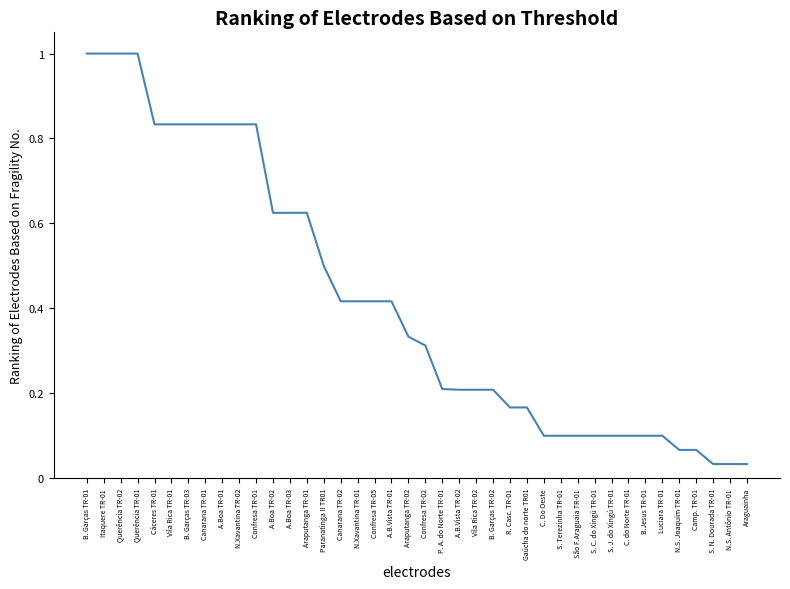

The chart shows a value of 0.2 at C. do Norte TR-01. True or false?

False